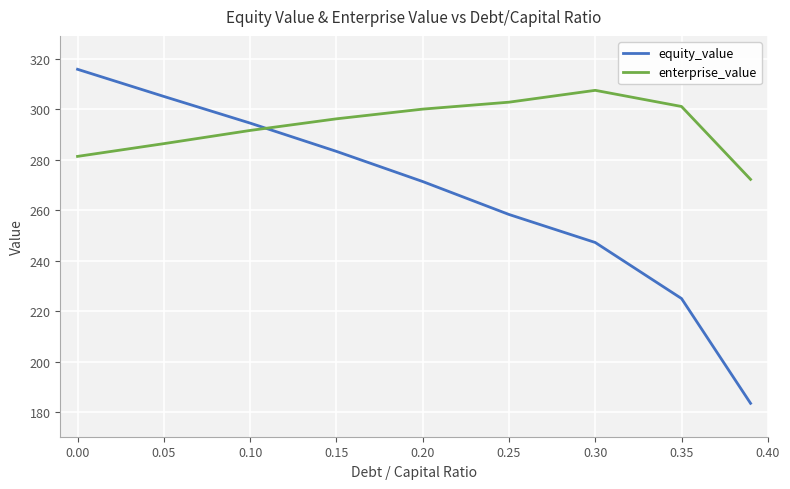

What is the difference between the maximum and minimum values in the enterprise_value series?

35.3